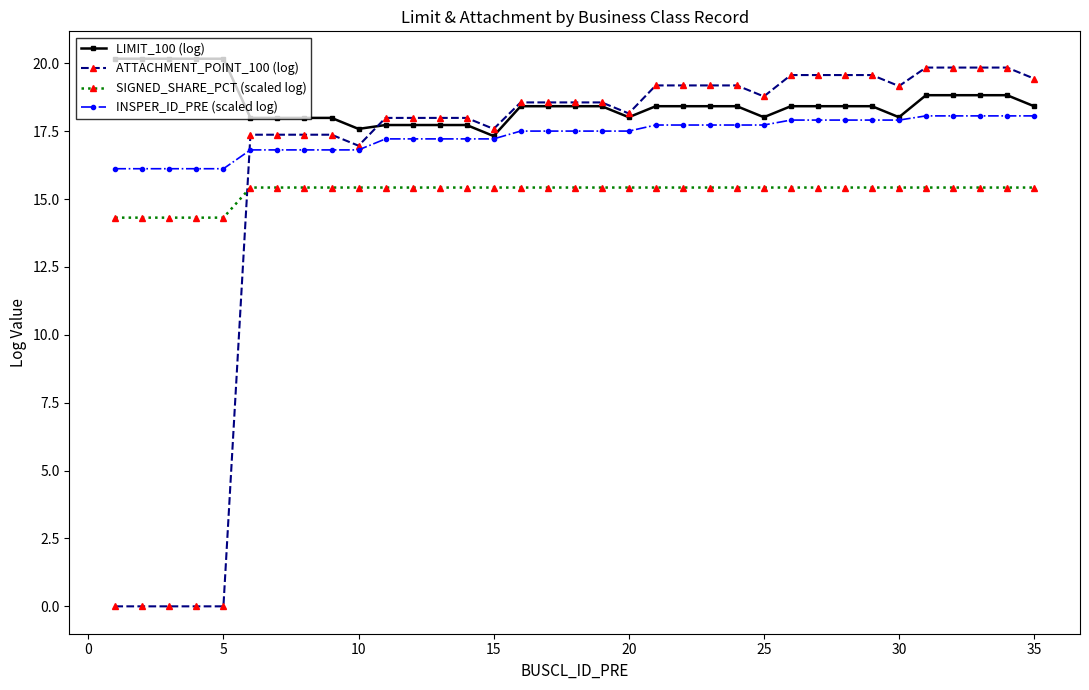

True or false: LIMIT_100 (log) and SIGNED_SHARE_PCT (scaled log) intersect in this chart.

False